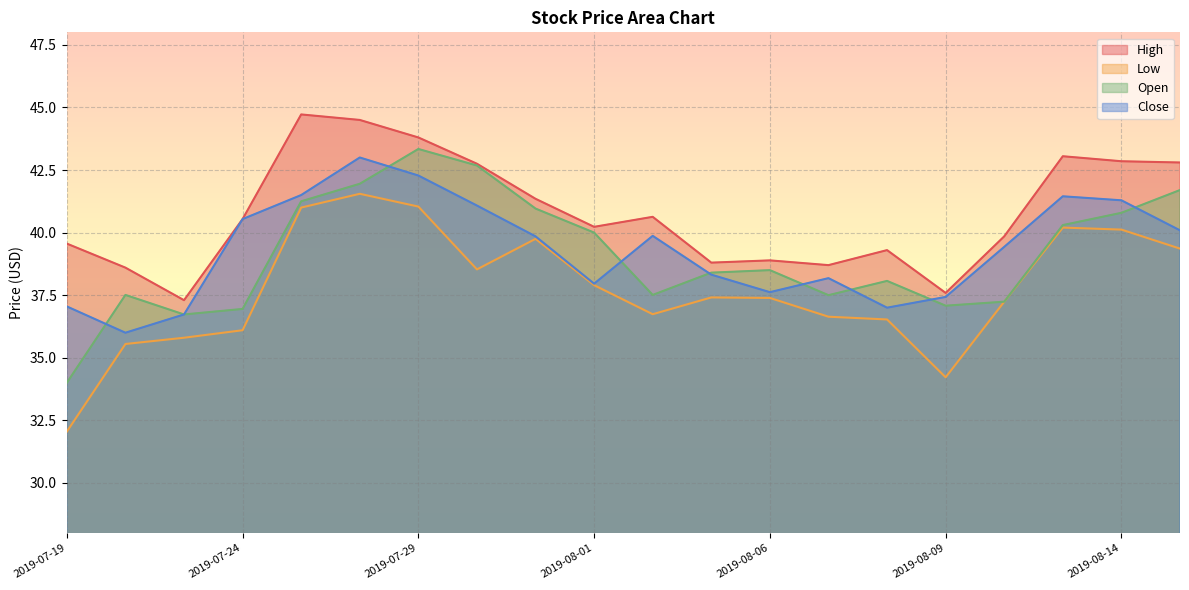

Rank the series by their maximum value, from highest to lowest.

High, Open, Close, Low